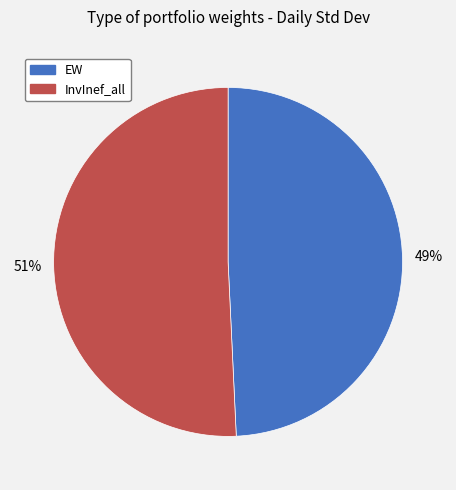

To the nearest percent, what is the combined percentage of EW and InvInef_all?

100%